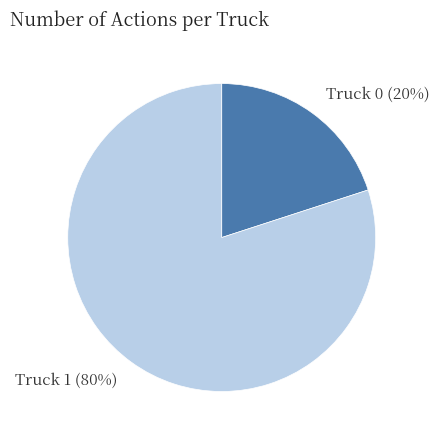

To the nearest percent, what portion does Truck 0 represent?

20%